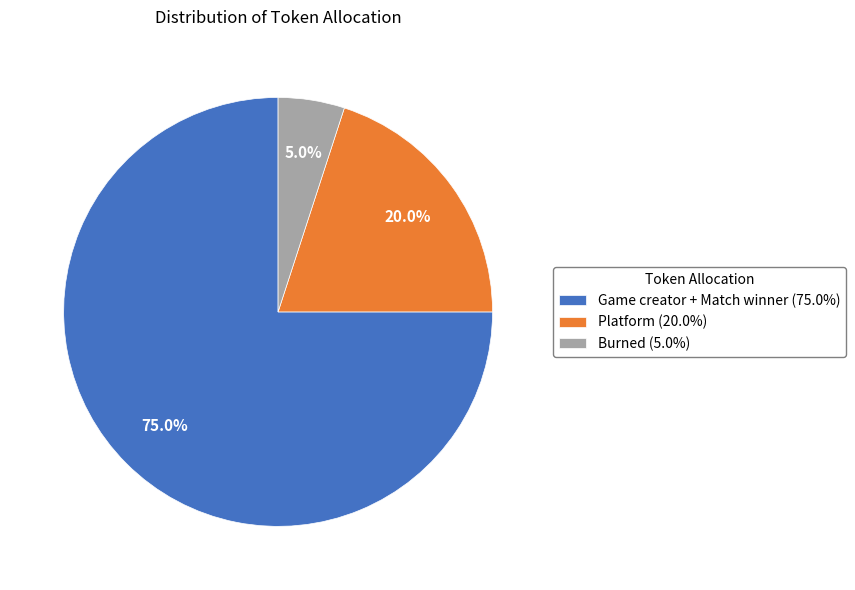

Which has a higher value, Platform (20.0%) or Game creator + Match winner (75.0%)?

Game creator + Match winner (75.0%)